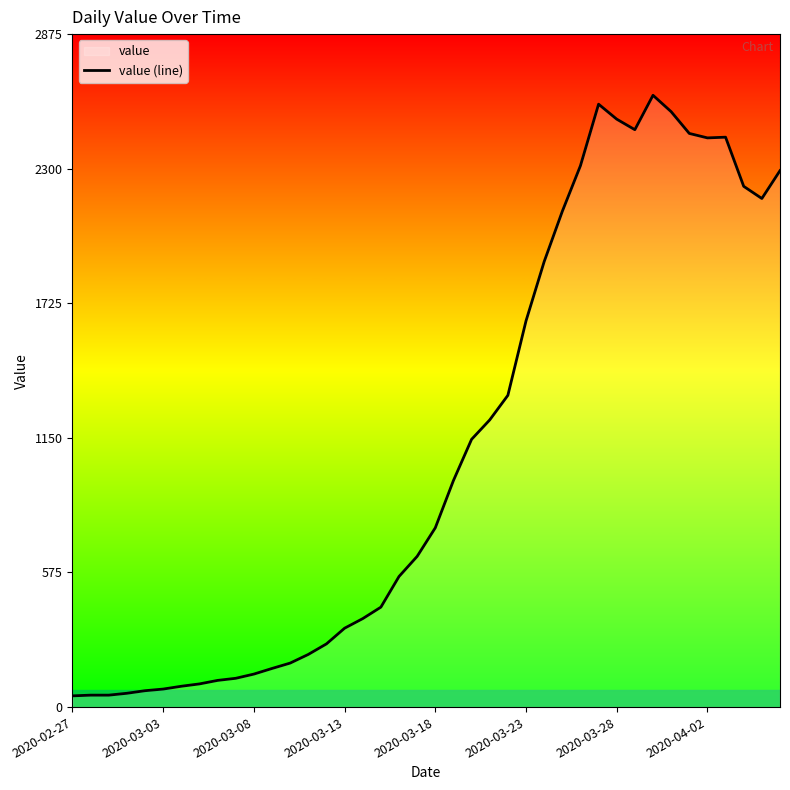

Reading left to right, list all the values displayed in this chart.

48	51	51	59	70	77	89	99	114	123	141	165	188	225	270	337	378	427	558	644	766	968	1144	1227	1332	1650	1903	2118	2313	2576	2512	2467	2614	2544	2451	2432	2435	2225	2173	2292